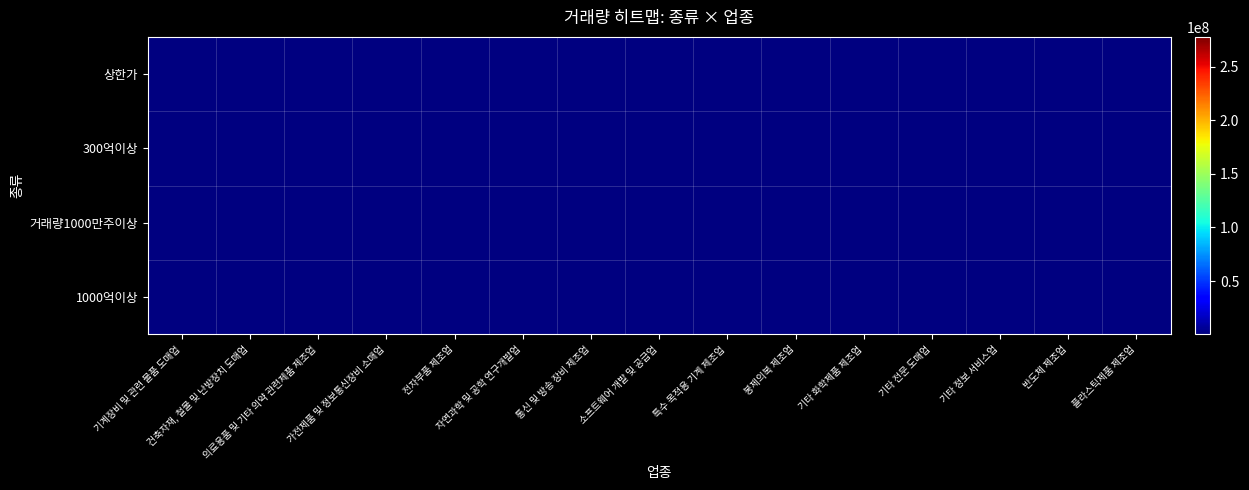

How many values in the 300억이상 series are below 10476770?

6